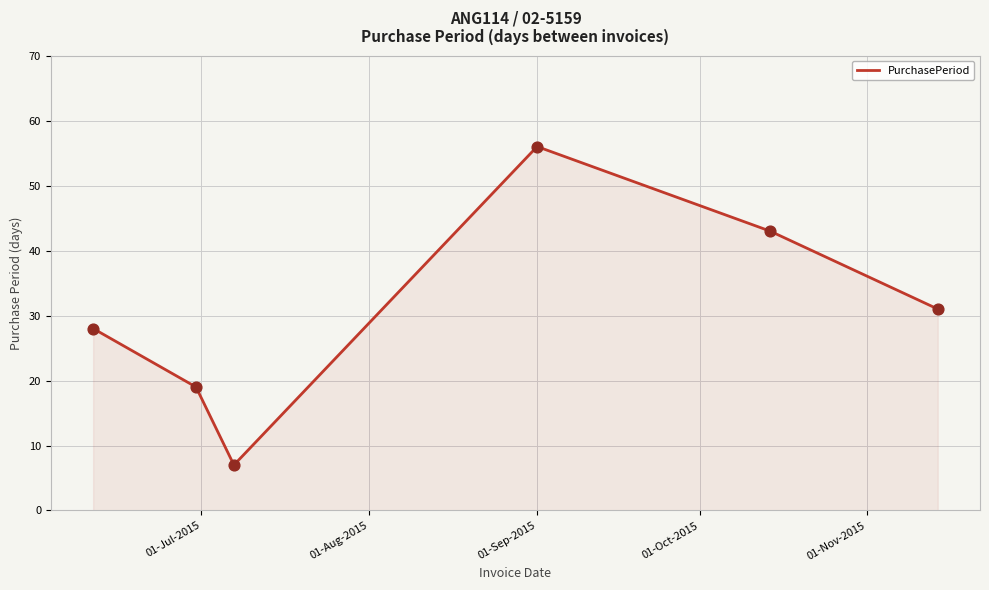

How many interior local peaks (higher than both neighbors) does the data have?

1